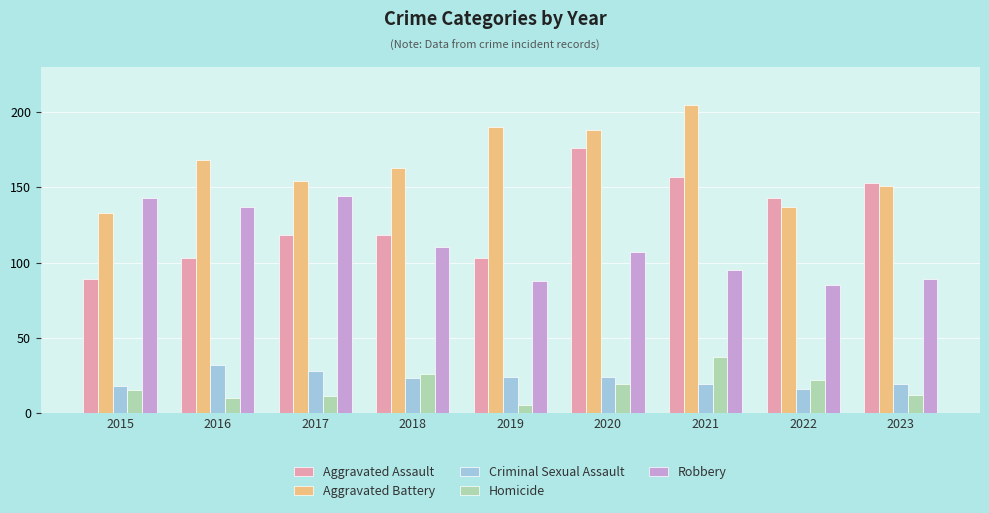

What value does the Robbery series have at 2017?

144